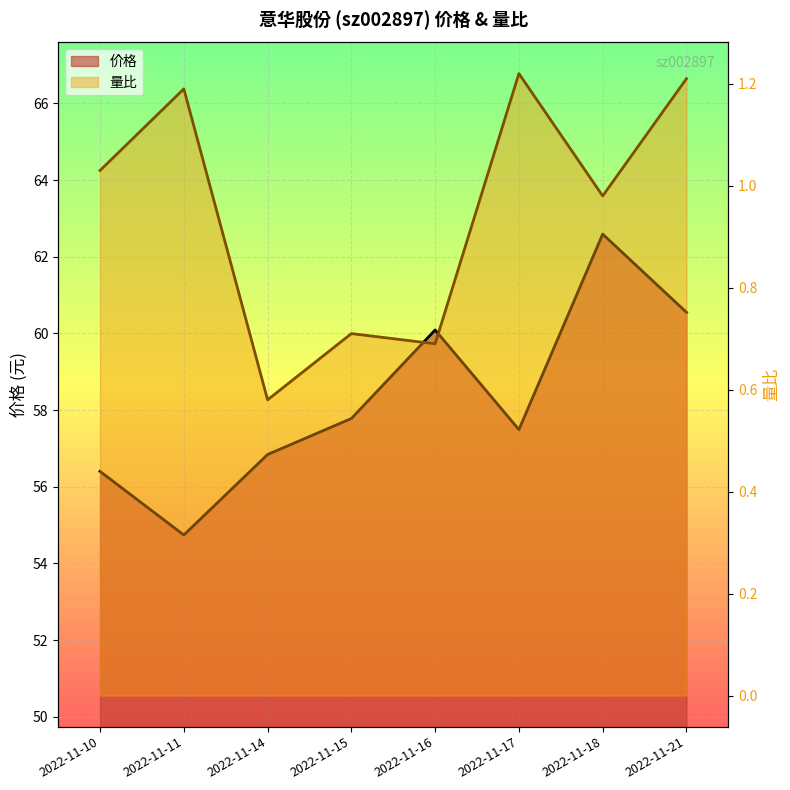

Reading left to right, list all the values displayed in this chart.

价格: 2022-11-10=56.4	2022-11-11=54.7	2022-11-14=56.8	2022-11-15=57.8	2022-11-16=60.1	2022-11-17=57.5	2022-11-18=62.6	2022-11-21=60.5
量比: 2022-11-10=1.0	2022-11-11=1.2	2022-11-14=0.6	2022-11-15=0.7	2022-11-16=0.7	2022-11-17=1.2	2022-11-18=1.0	2022-11-21=1.2